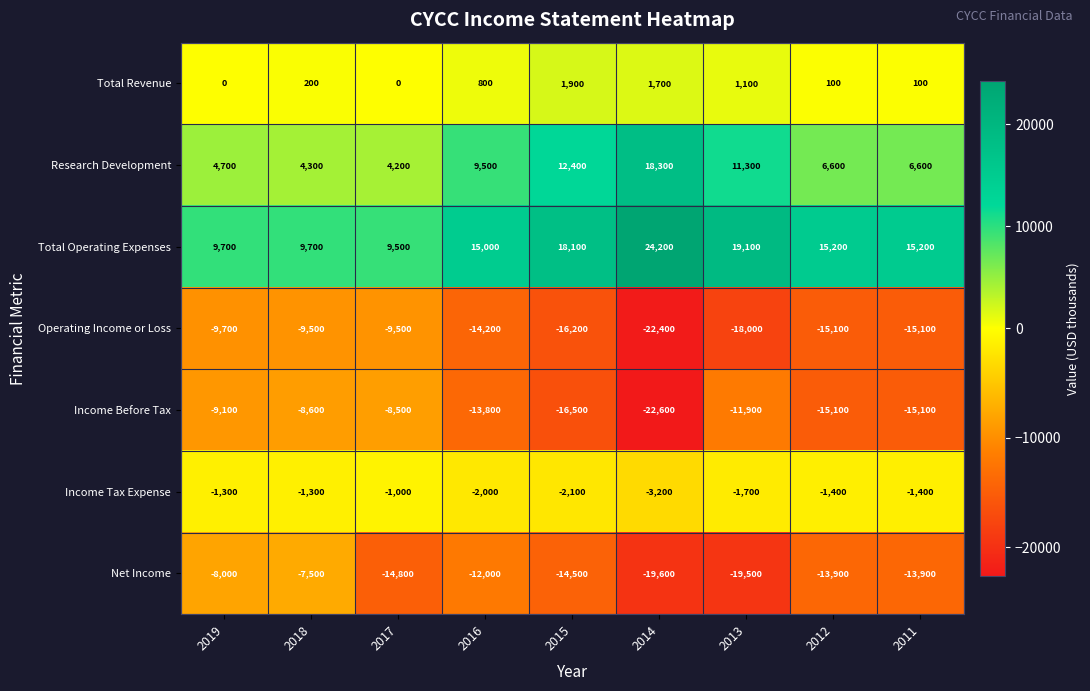

How many series are shown in this chart?

7